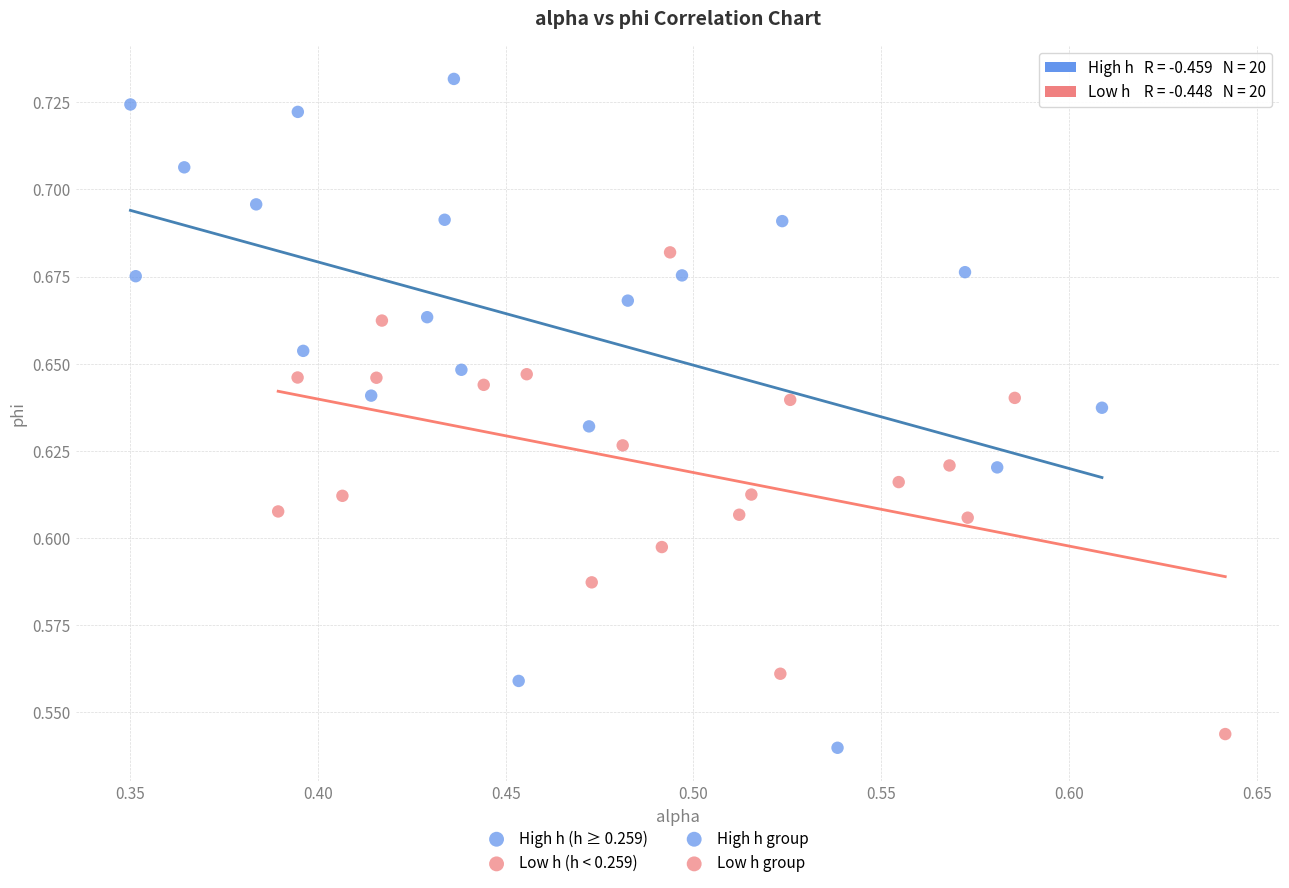

Which series reaches the minimum Y coordinate?

High h (h ≥ 0.259)